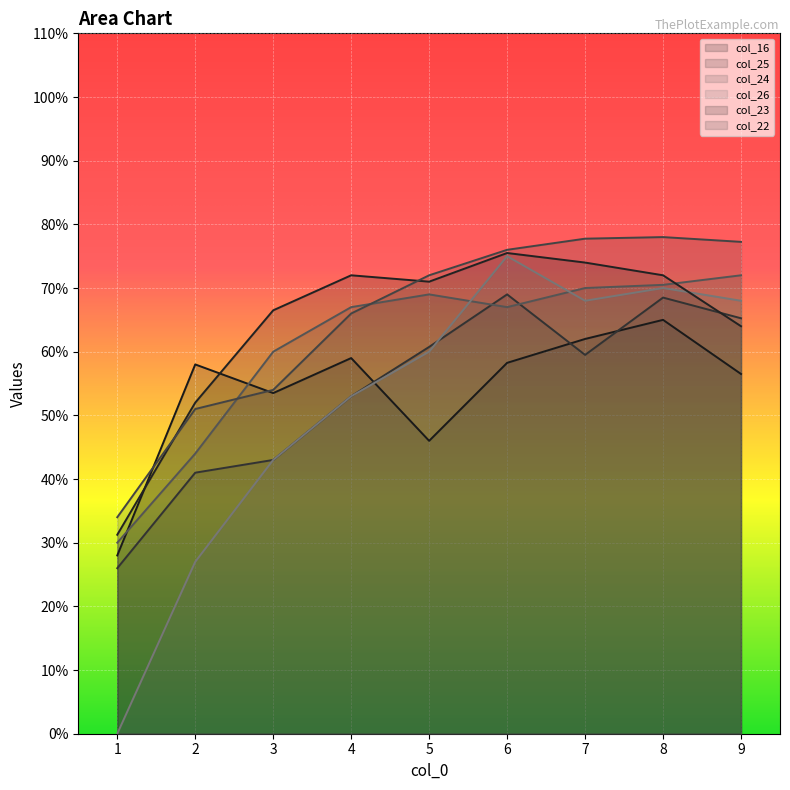

What value does the col_25 series have at 9?

65.2